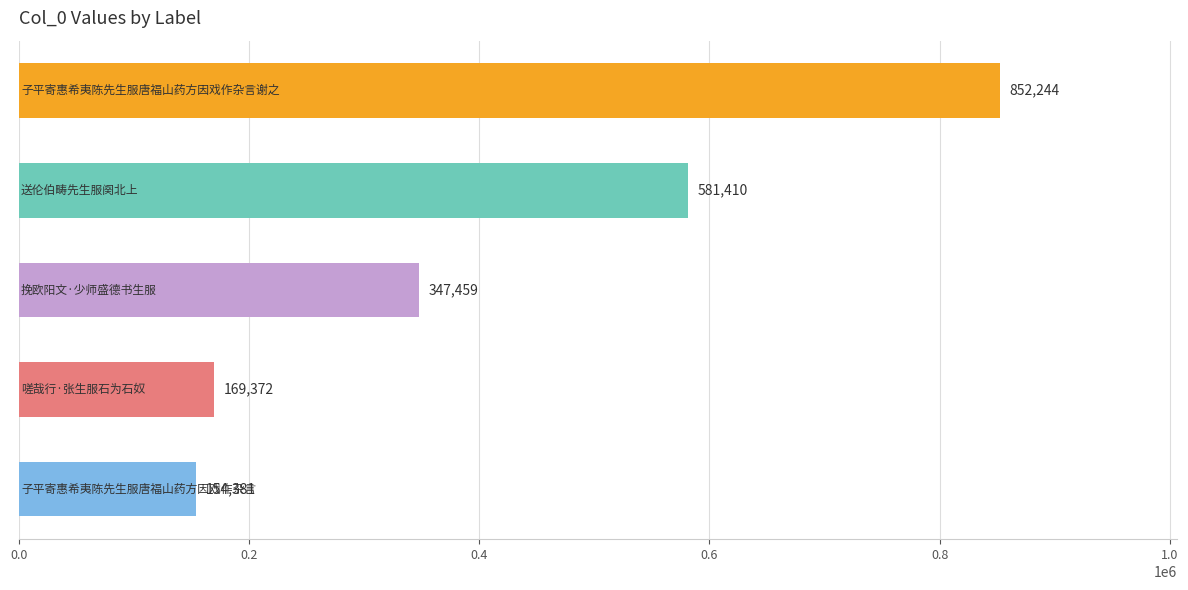

What is the minimum value shown in the chart?

154381